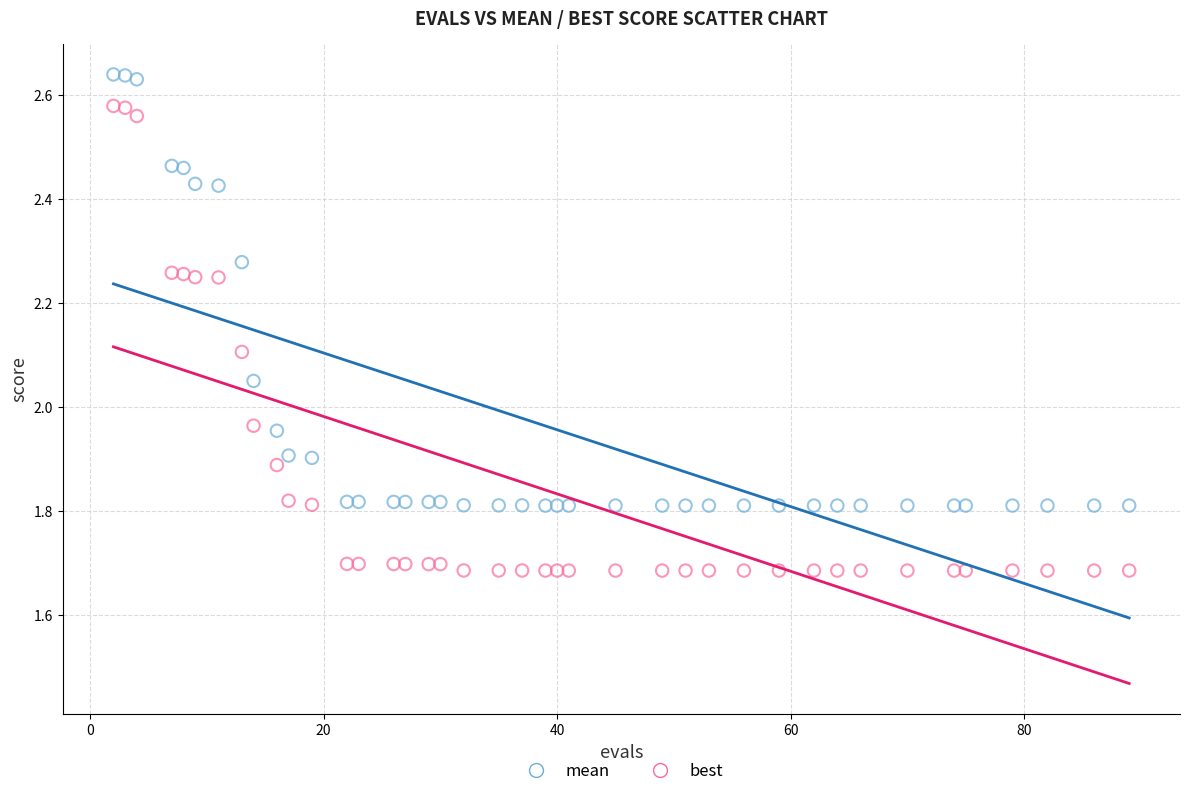

Which series has the widest spread of Y values?

best